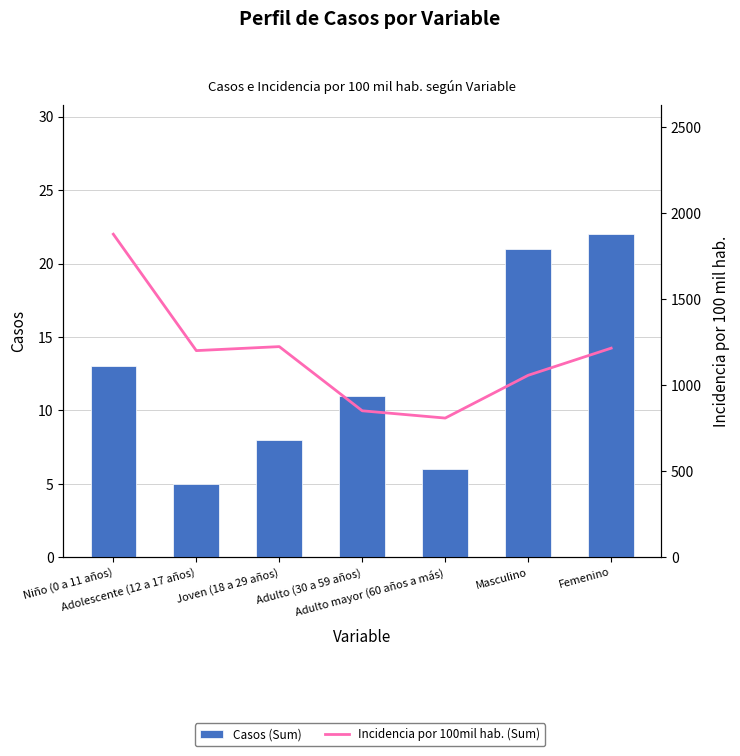

At Femenino, list the series in order from smallest to largest.

Casos (Sum), Incidencia por 100mil hab. (Sum)